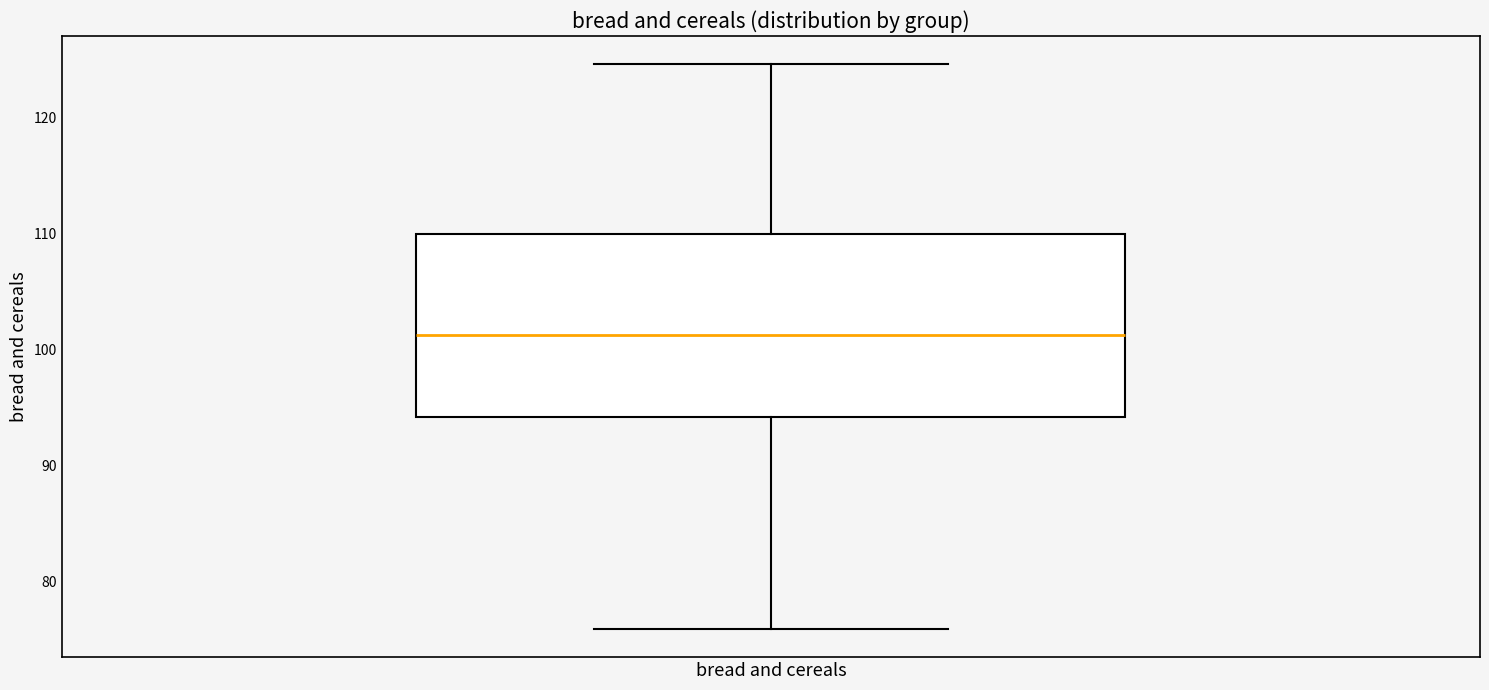

Where does the median line of the box for bread and cereals sit on the y-axis? The values are not printed on the chart, so give them approximately, as read against the axis.

101